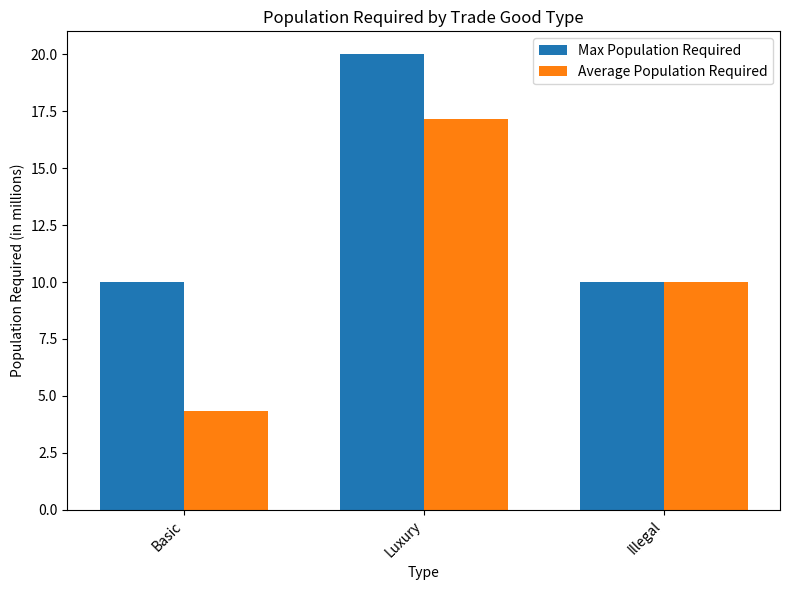

What is the approximate value of Average Population Required at Luxury?

17.1